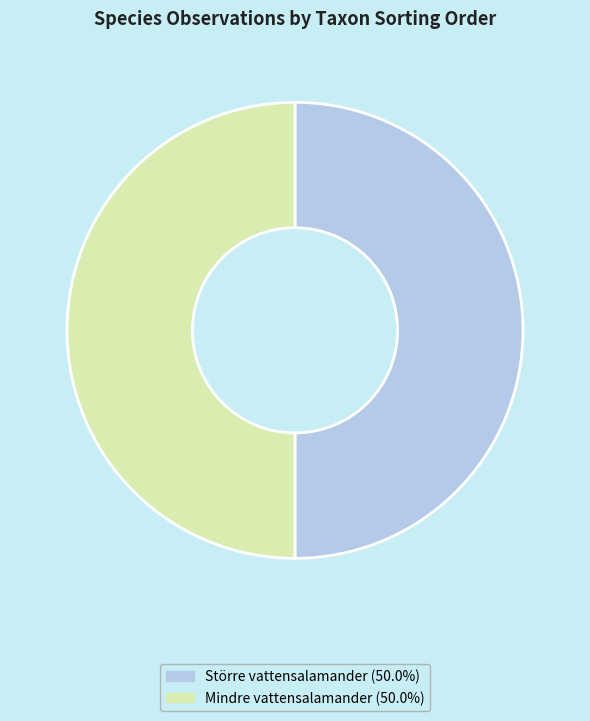

Combined, do Större vattensalamander (50.0%) and Mindre vattensalamander (50.0%) account for over 50%?

Yes